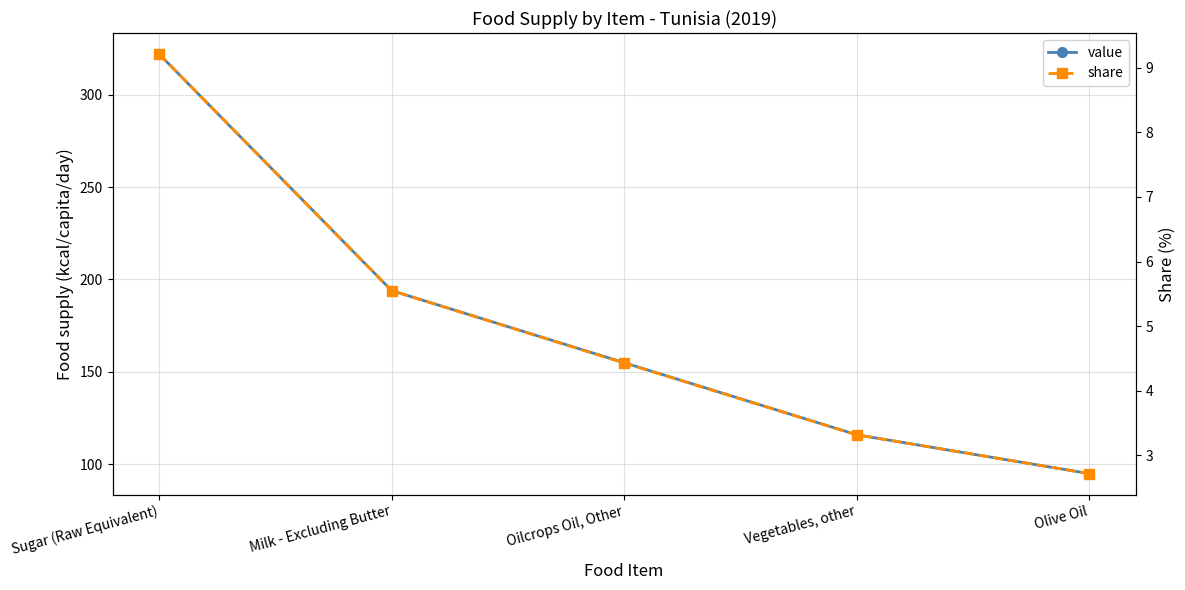

True or false: value has a value of 95.0 at Olive Oil.

True